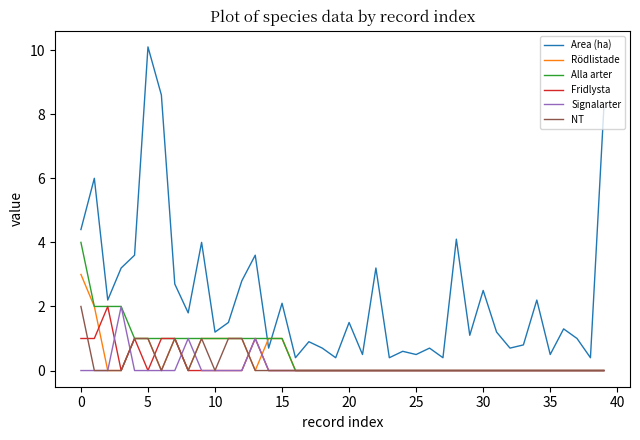

What is the average value of the NT series?

0.2